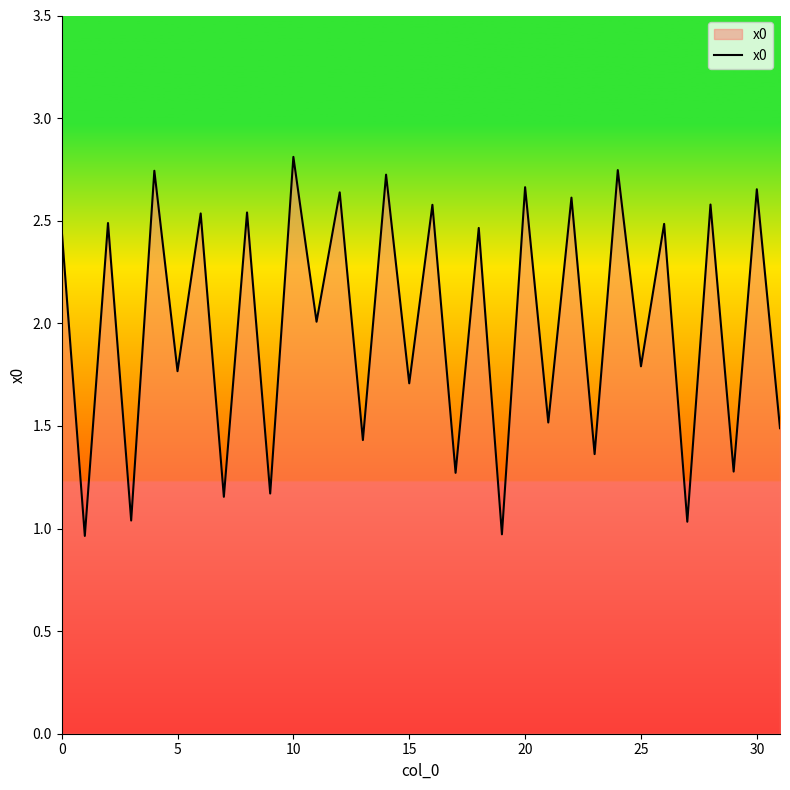

What is the maximum value shown in the chart?

2.8